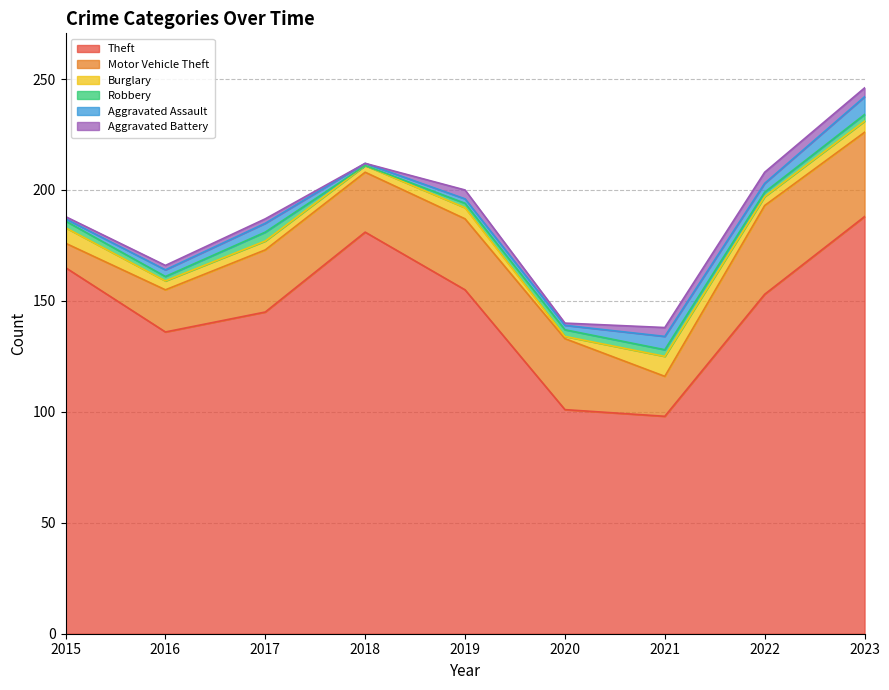

What is the value of the Burglary point at the 4th from the left?

3